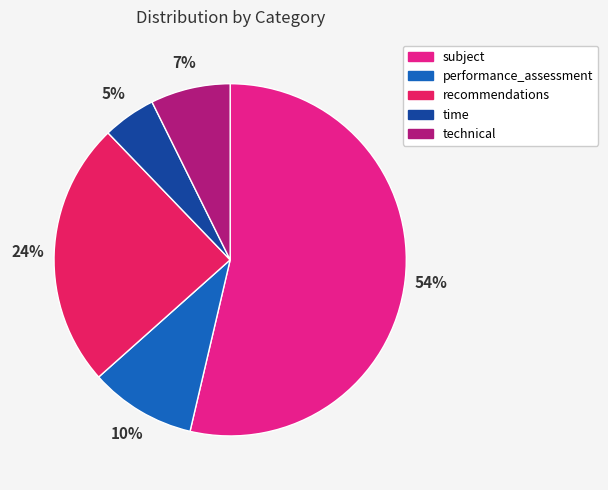

How many segments does this pie chart have?

5